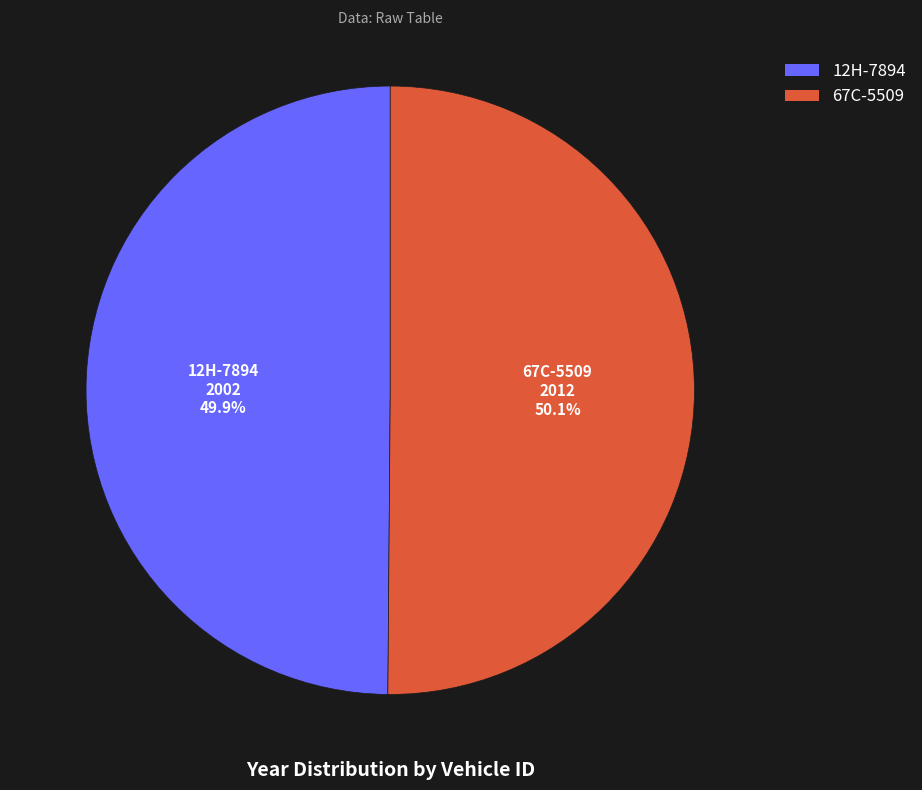

To the nearest percent, what percentage of the pie is 12H-7894?

50%